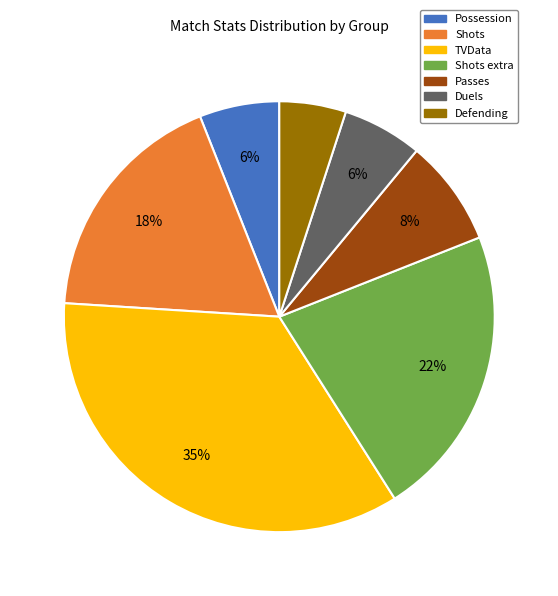

Is there any slice that represents more than half of the pie?

No